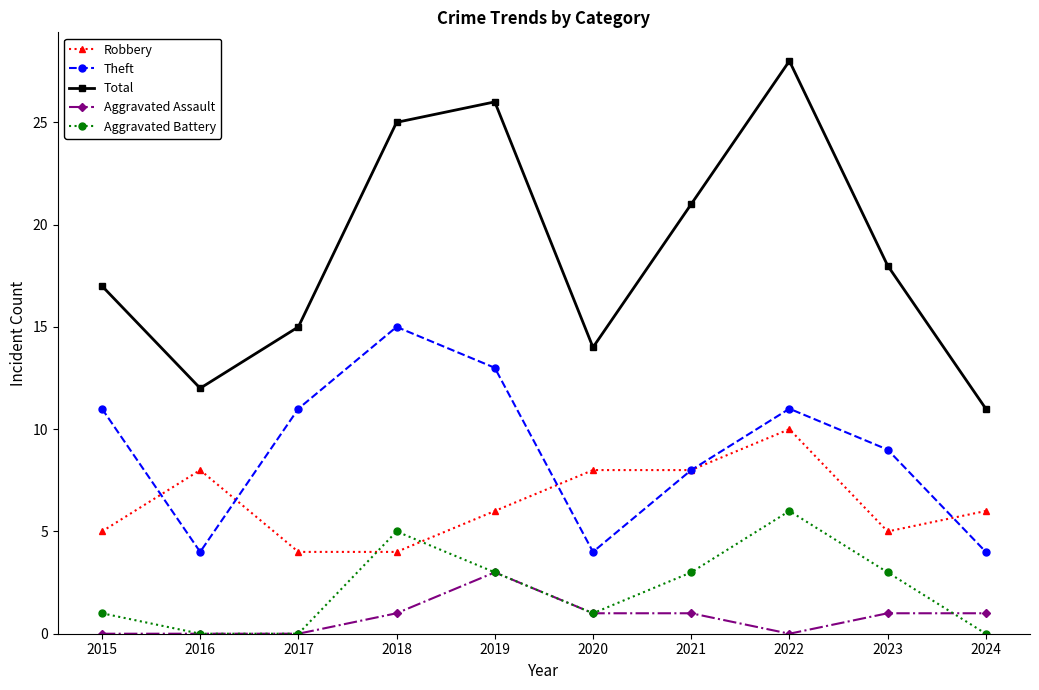

What is the total value across all series at 2023?

36